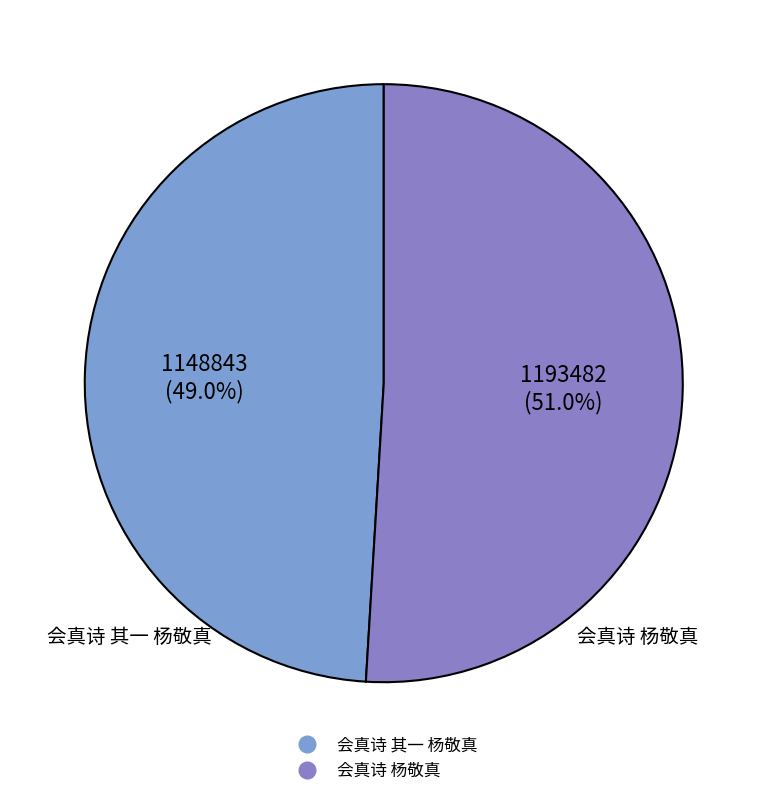

Which category accounts for the majority?

会真诗 杨敬真